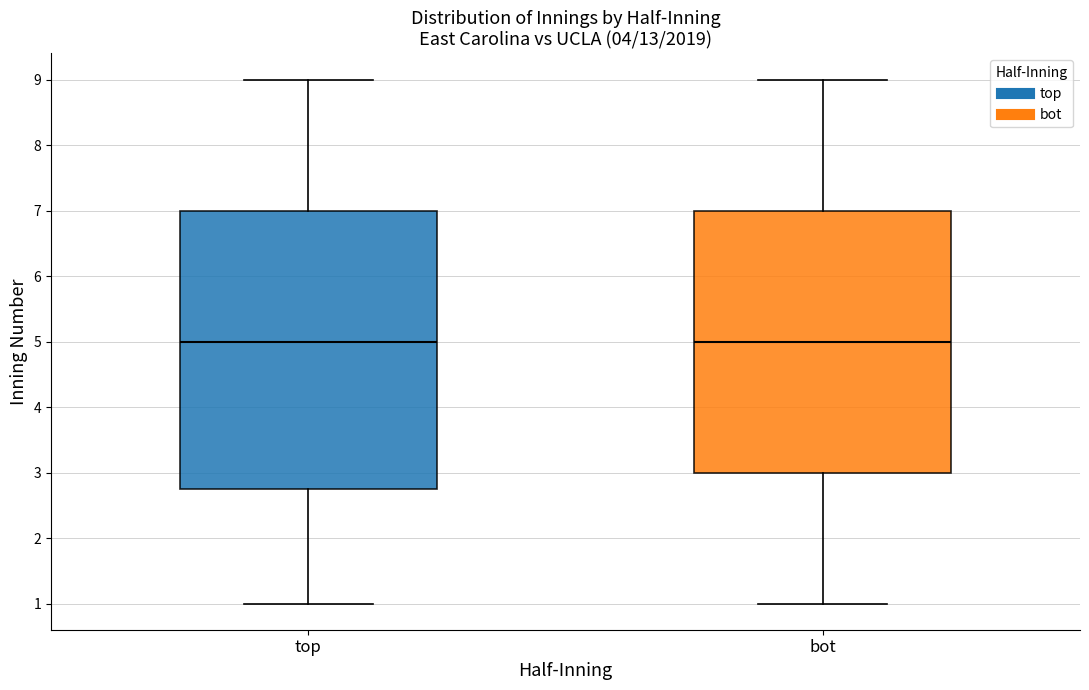

Where is the lower edge of the box for bot on the y-axis? The values are not printed on the chart, so give them approximately, as read against the axis.

3.0